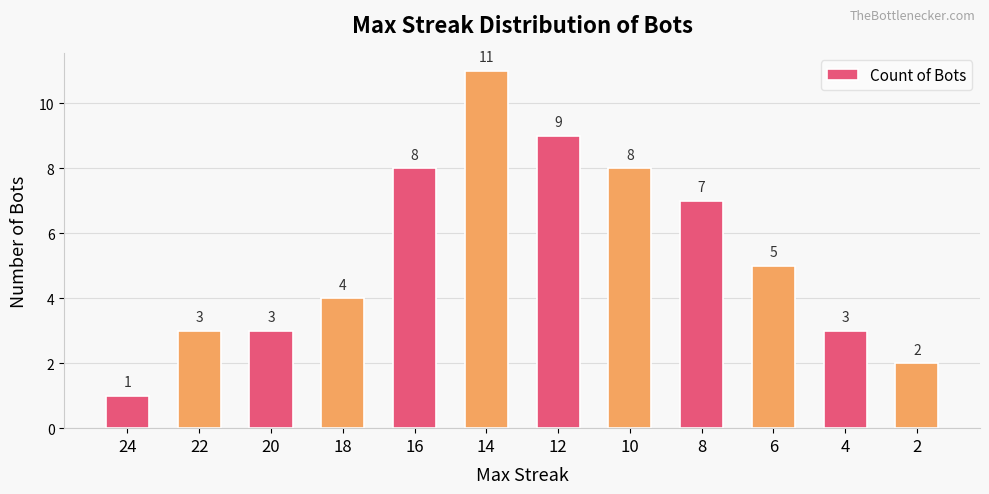

Are the bars horizontal?

No